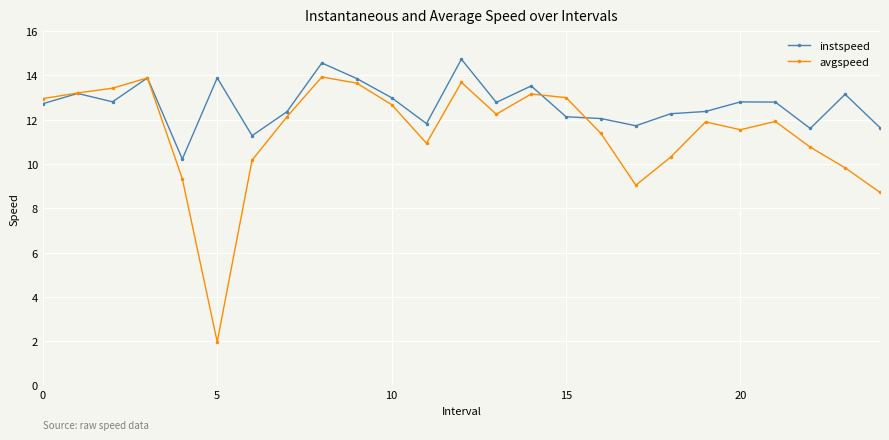

What is the lowest value of the avgspeed series?

2.0